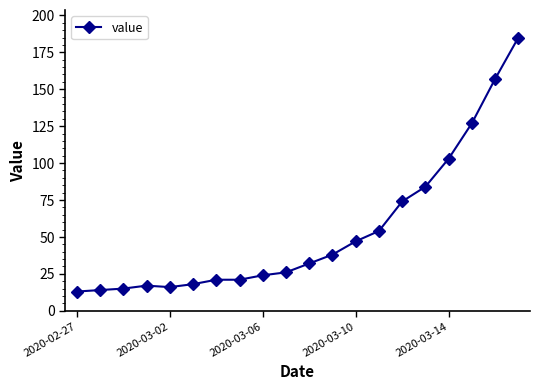

What is the average value?

54